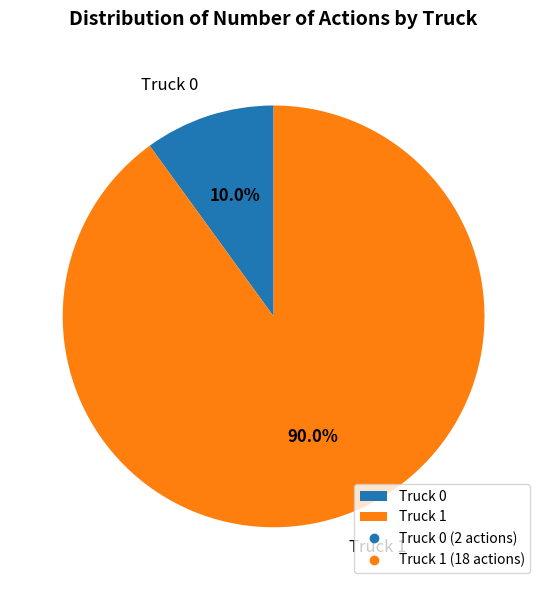

To the nearest percent, what is the average slice percentage?

50%